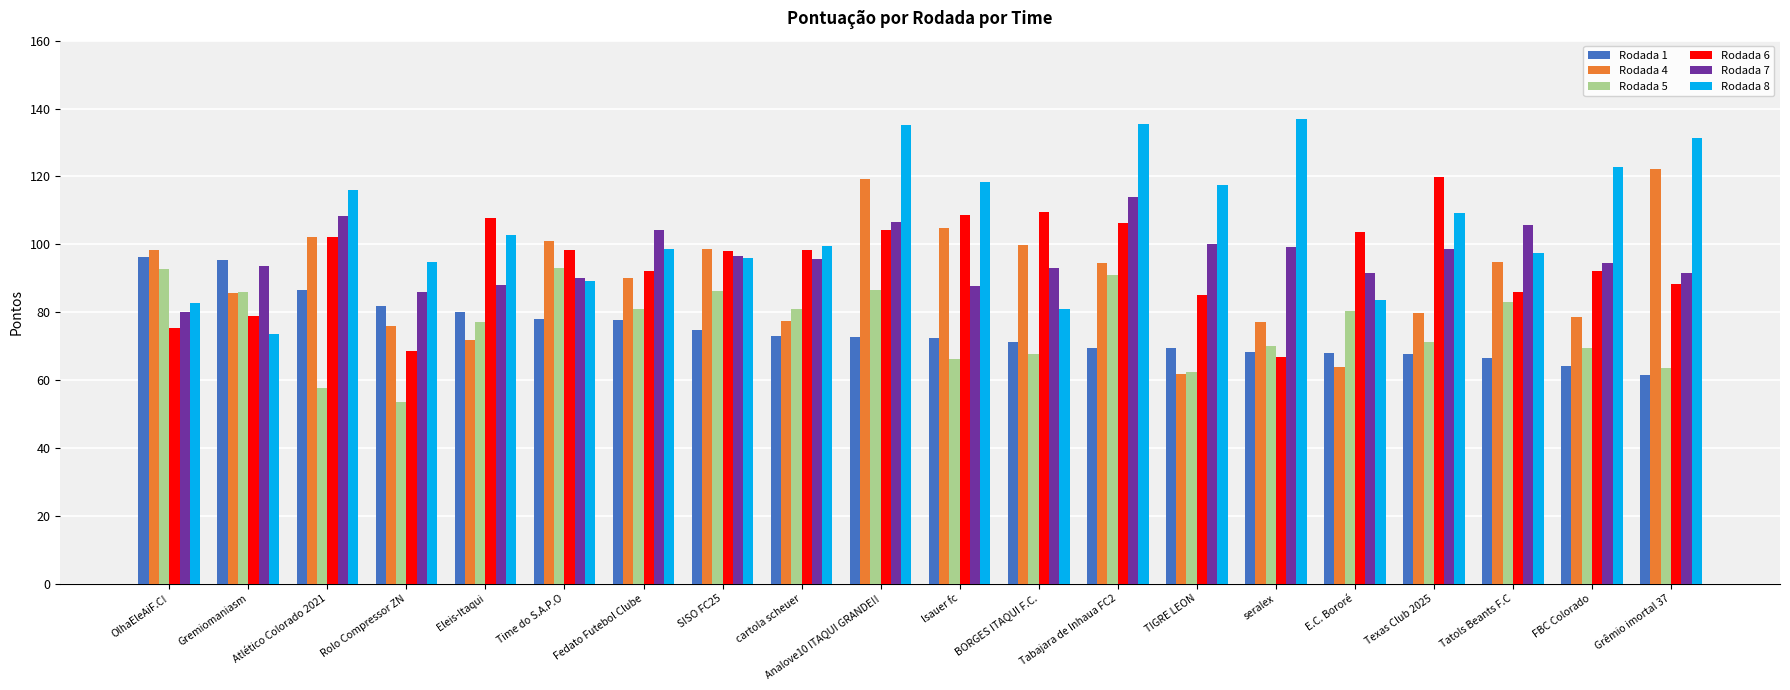

Are the bars grouped side by side (vs. stacked)?

Yes